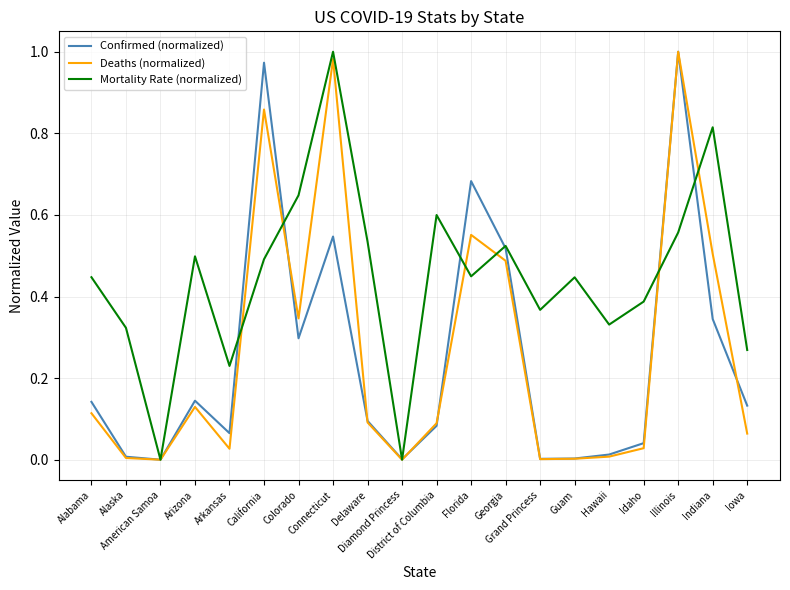

What position from the left is Alabama?

1